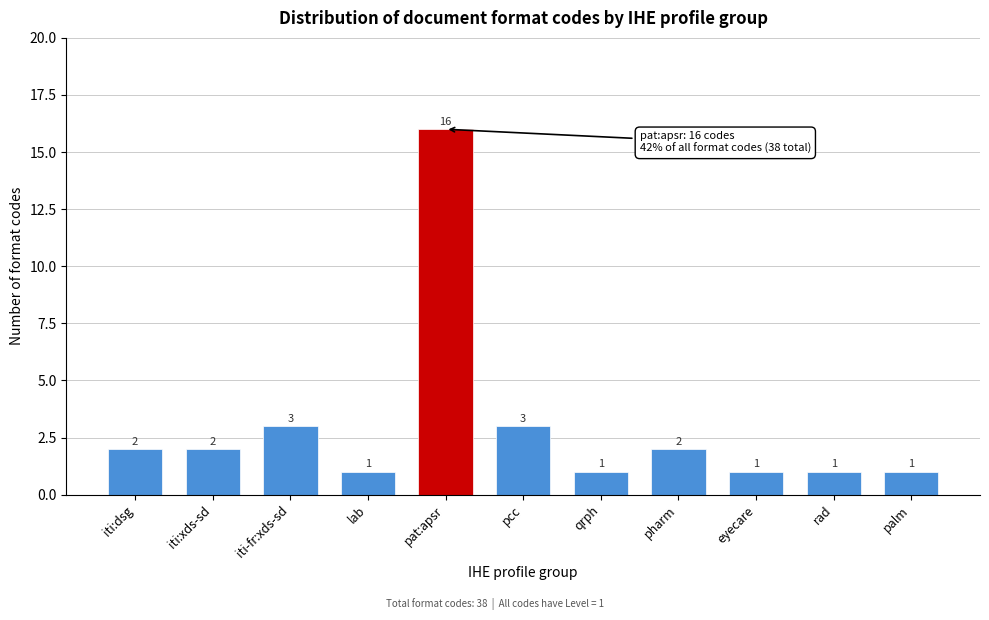

Reading left to right, list all the values displayed in this chart.

2	2	3	1	16	3	1	2	1	1	1